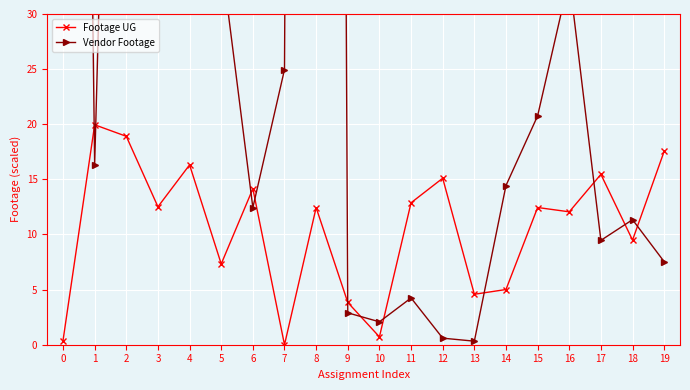

Which has a higher value, 14 or 10?

14